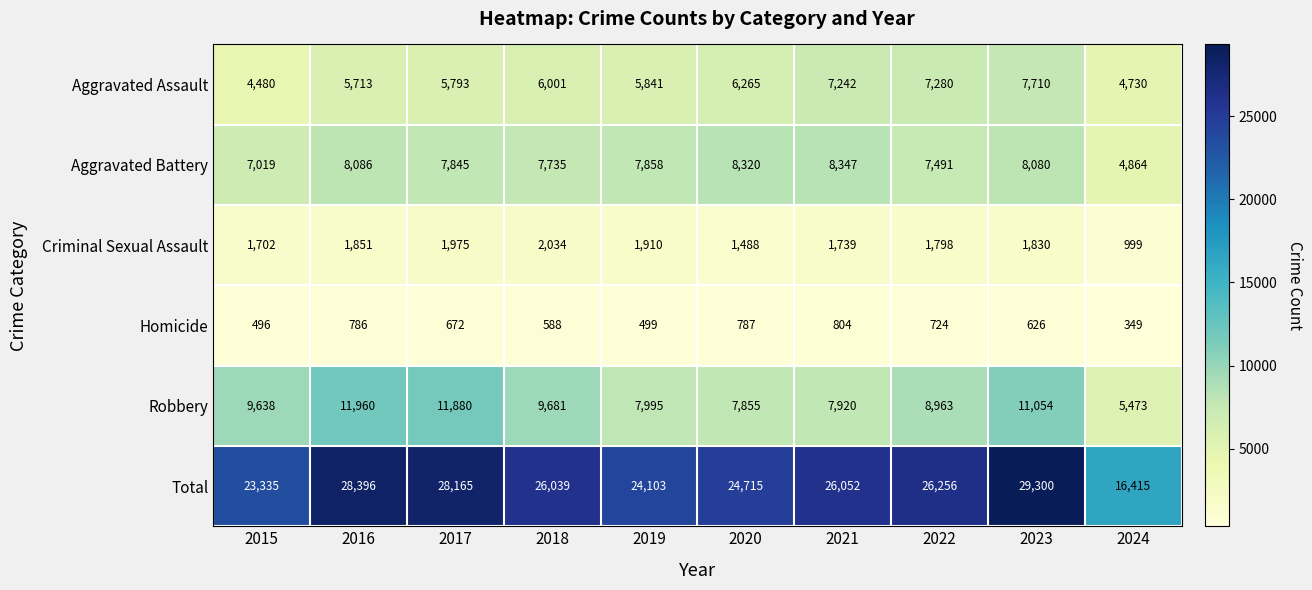

Which series has the largest total across all categories?

Total